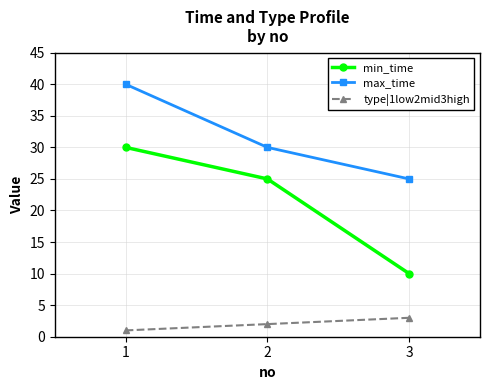

List the series in order of their peak value, highest first.

max_time, min_time, type|1low2mid3high